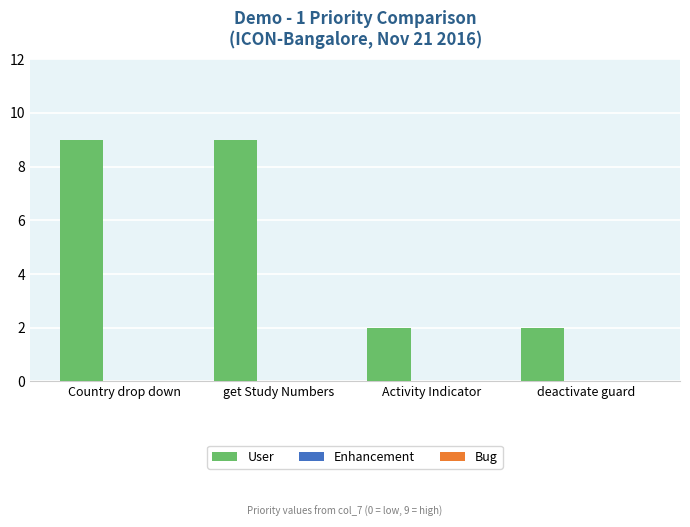

Does the chart contain any negative values?

No